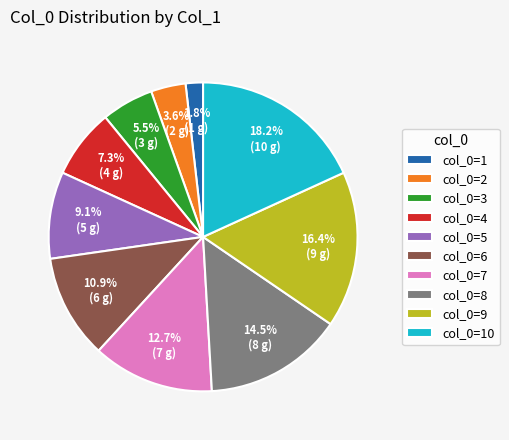

Does any single category account for the majority?

No